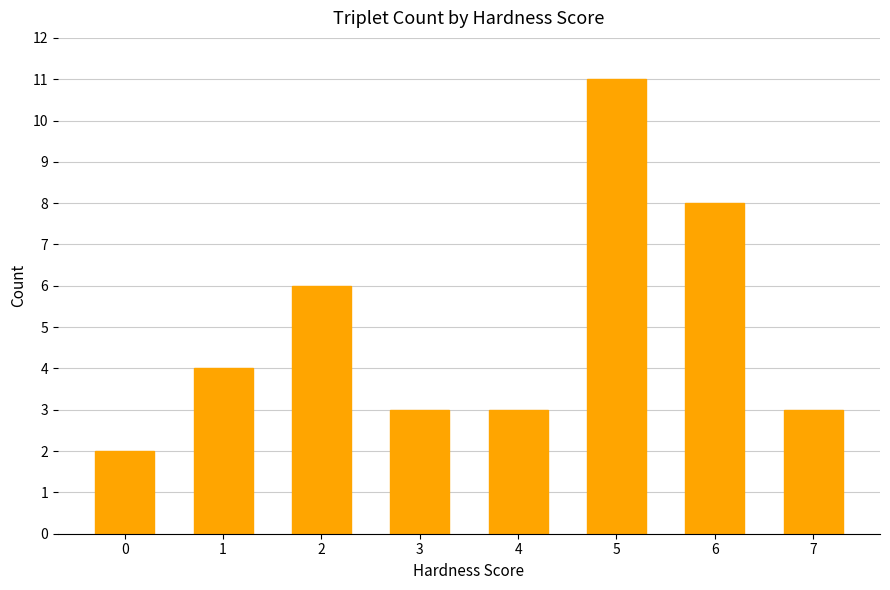

Are the bars grouped side by side (vs. stacked)?

No